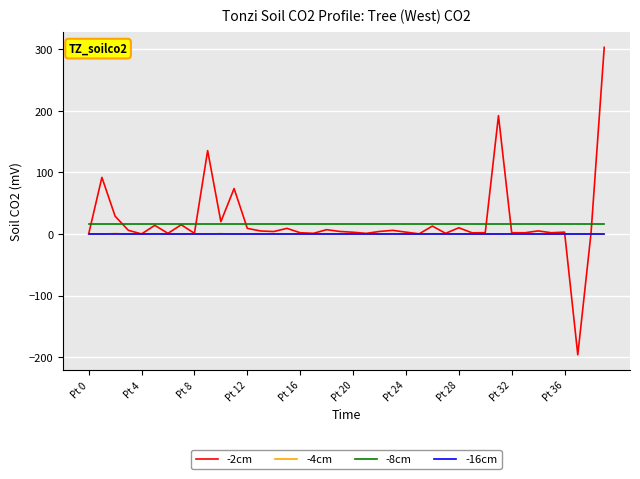

True or false: -16cm and -2cm intersect in this chart.

True